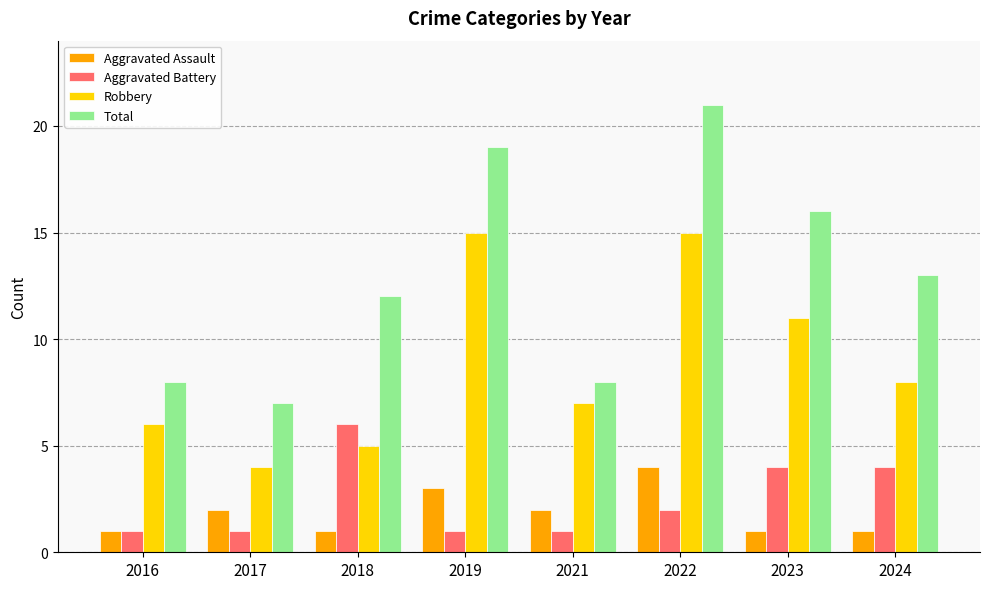

Which series has the largest total across all categories?

Total